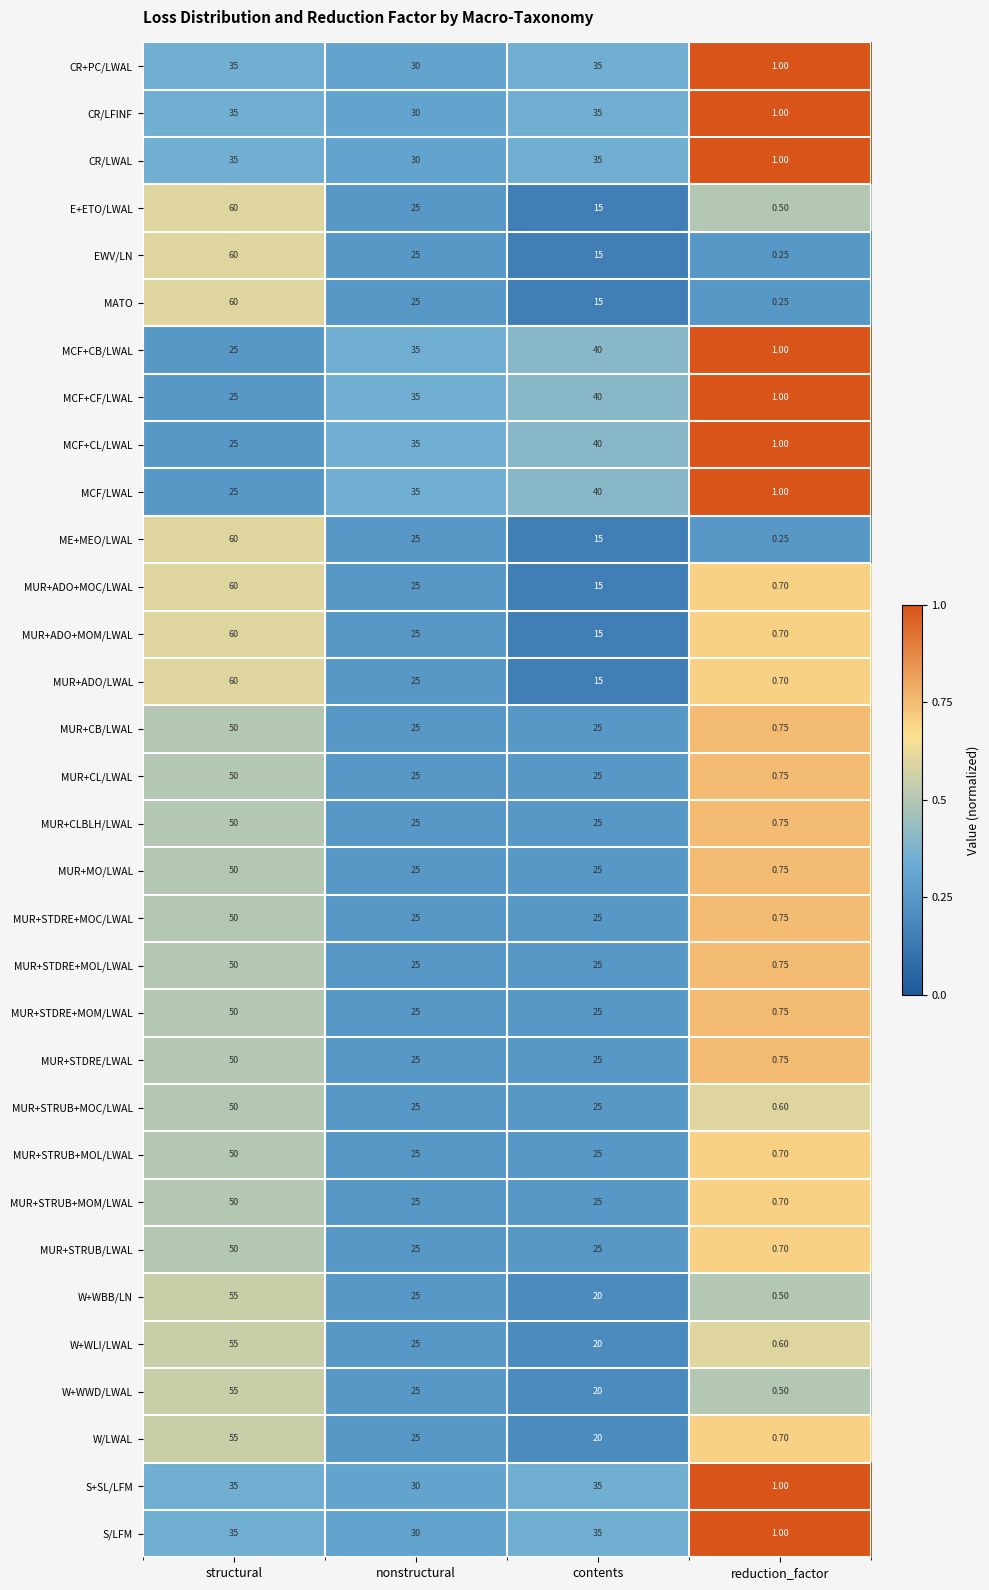

Is the value of CR/LFINF at reduction_factor greater than the value of W+WLI/LWAL at contents?

No